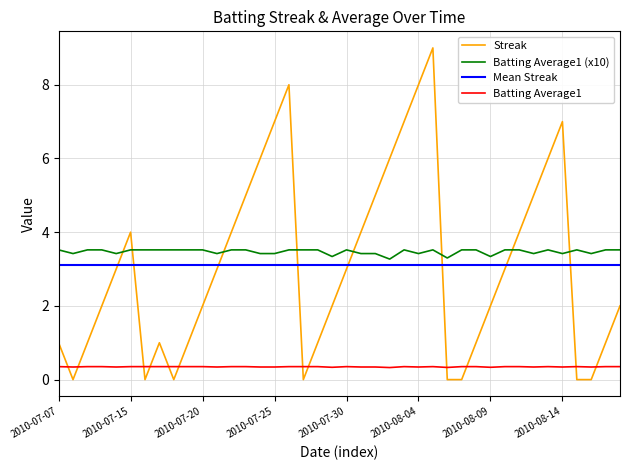

True or false: Batting Average1 (x10) and Batting Average1 cross at least once.

False